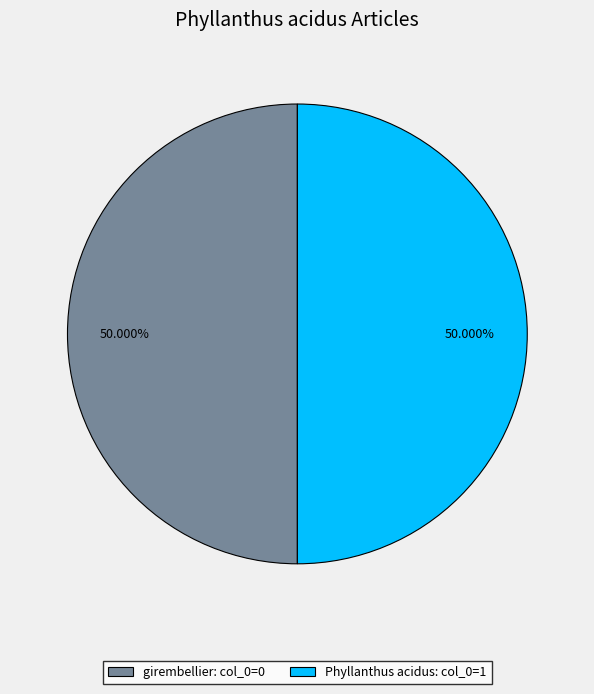

What is the ratio of the value at girembellier: col_0=0 to the value at Phyllanthus acidus: col_0=1?

1.0